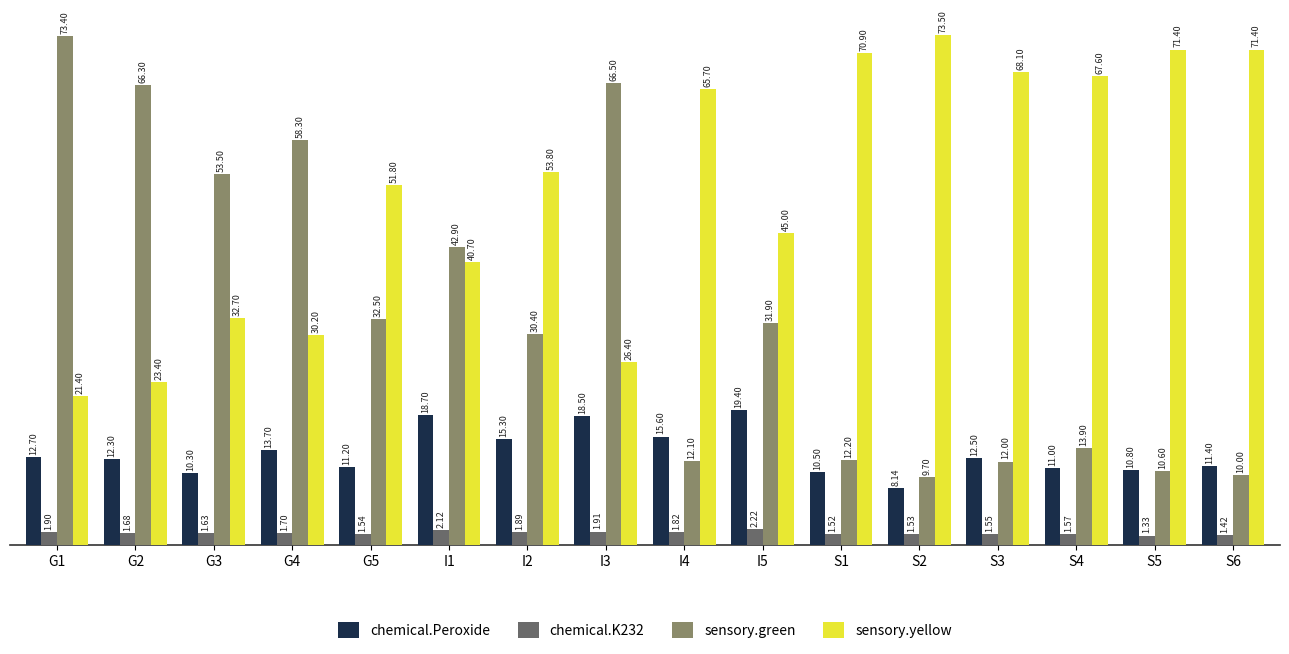

What position from the left is G2?

2